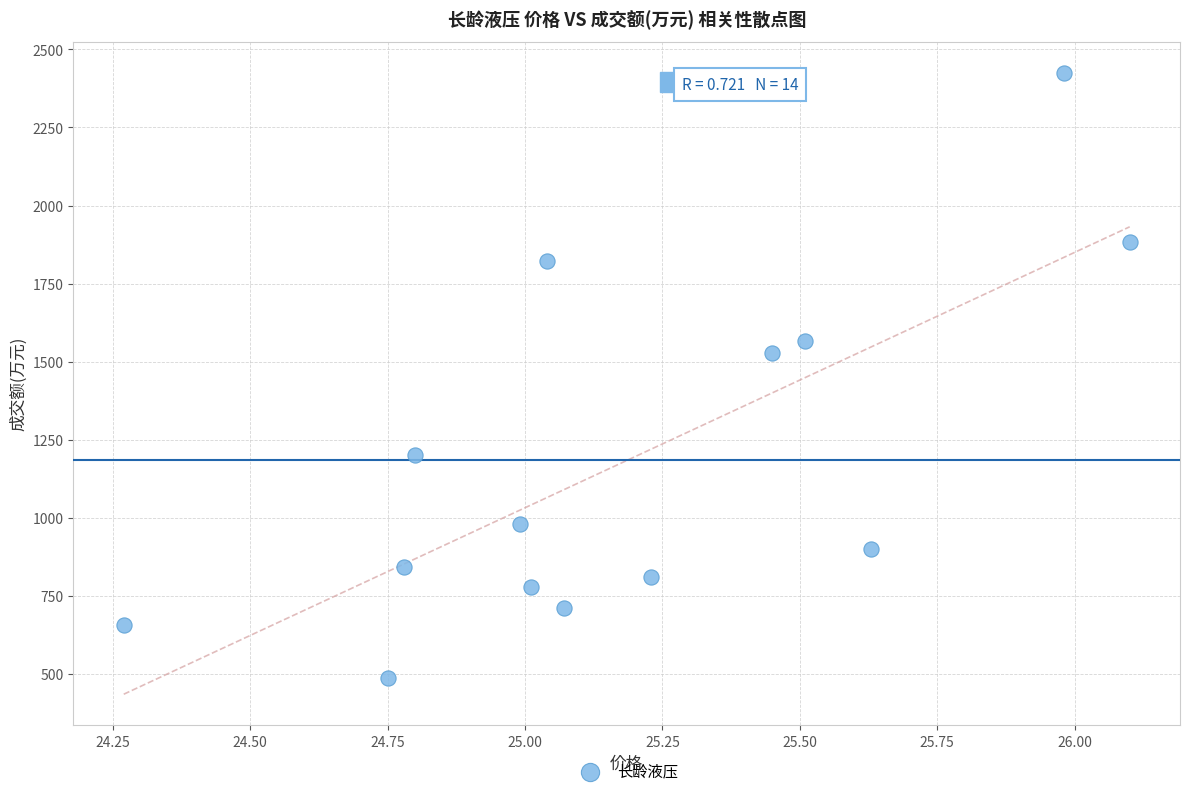

What Y value in the scatter plot is closest to 1456?

1527